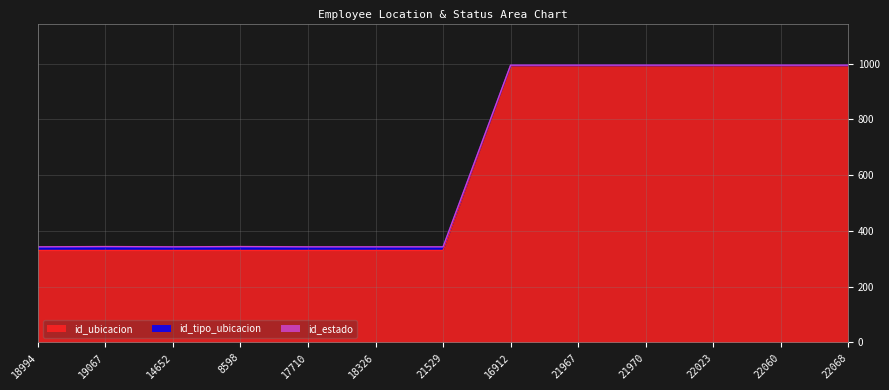

True or false: id_tipo_ubicacion and id_ubicacion cross at least once.

False